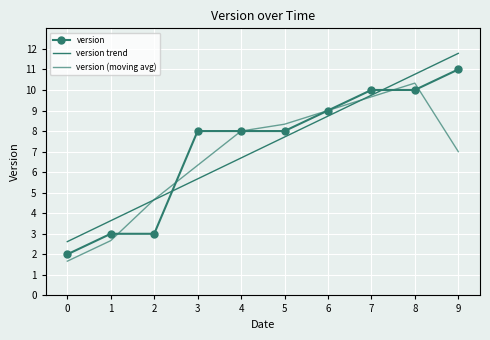

At how many categories does at least one series exceed 7?

7